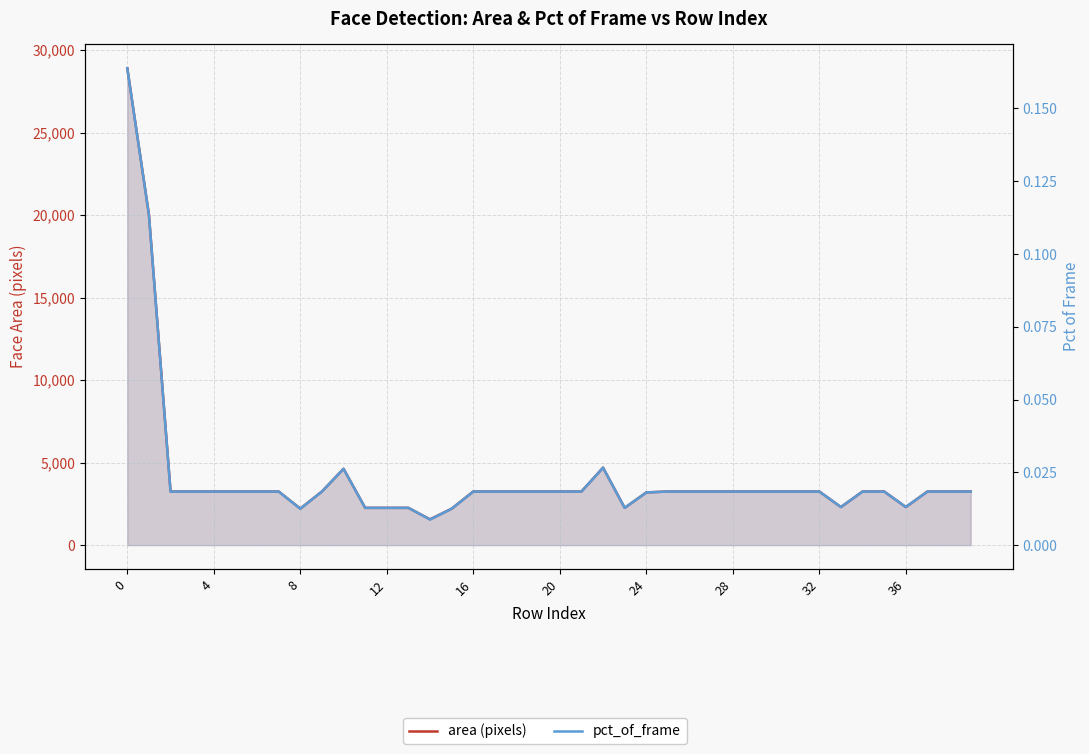

Count the number of categories in the chart.

40